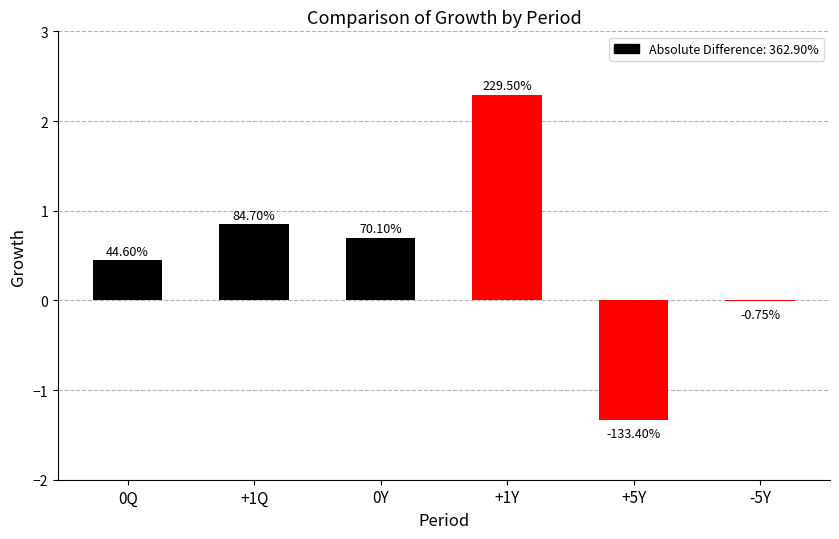

Reading left to right, list all the values displayed in this chart.

0Q=0.4	+1Q=0.8	0Y=0.7	+1Y=2.3	+5Y=-1.3	-5Y=-0.0